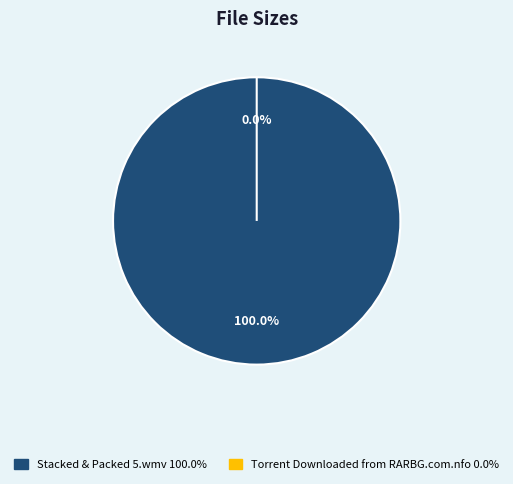

To the nearest percent, what is the combined percentage of Torrent Downloaded from RARBG.com.nfo and Stacked & Packed 5.wmv?

100%